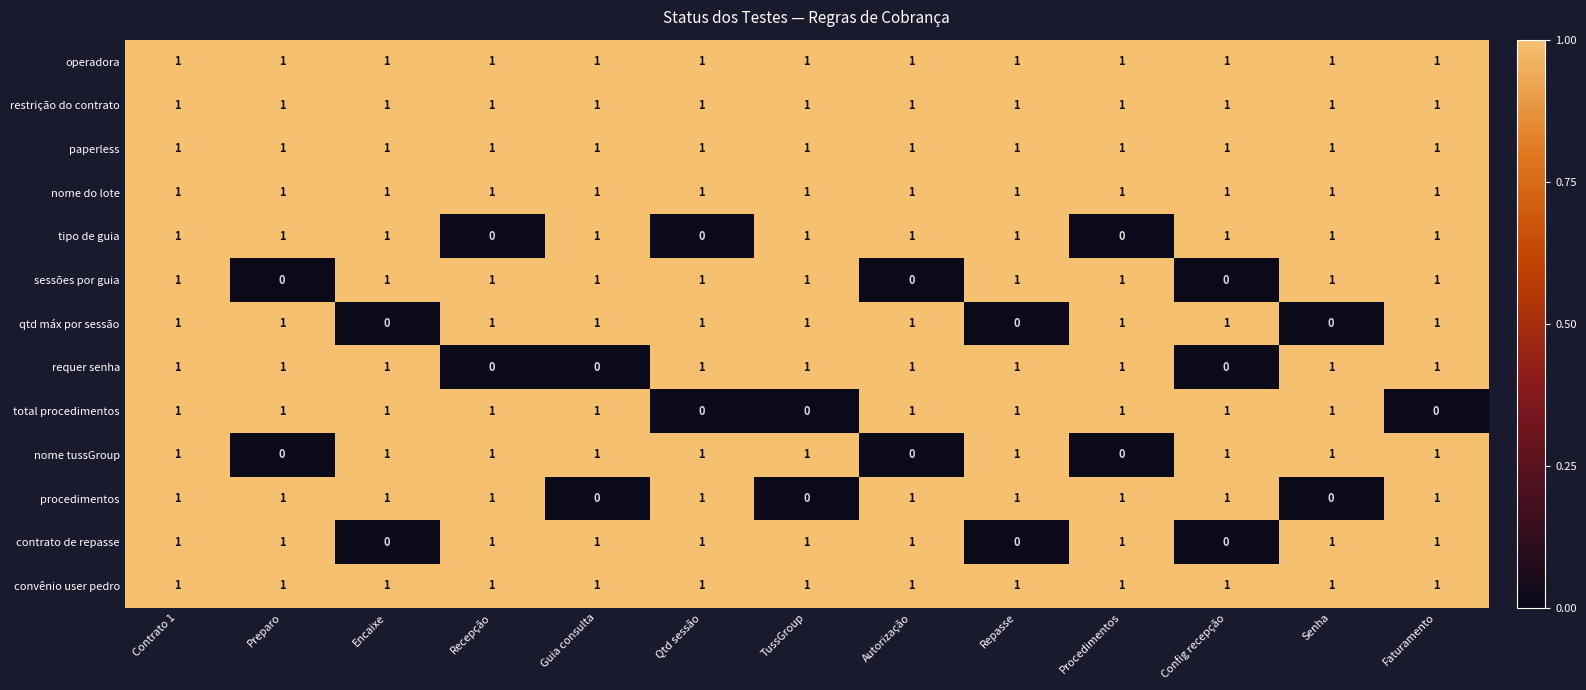

How many data points does each series have?

13